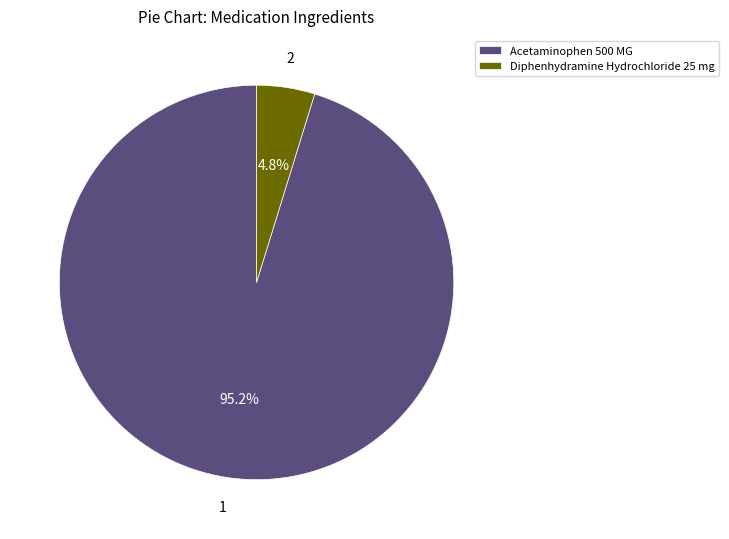

To the nearest percent, what is the combined percentage of Acetaminophen 500 MG and Diphenhydramine Hydrochloride 25 mg?

100%